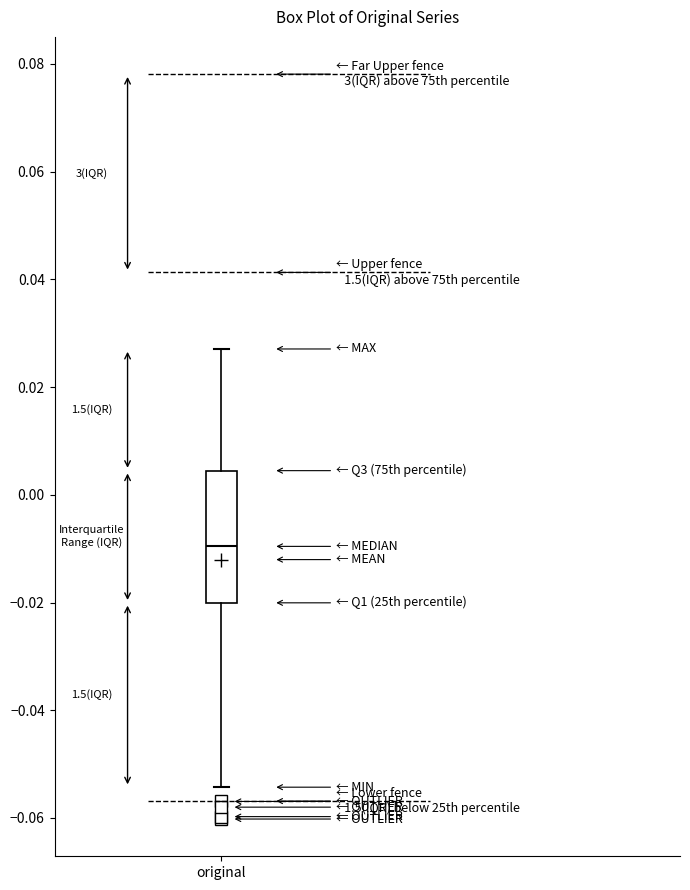

Transcribe this box plot: give where the median line is, the range the box spans, and where the two whiskers end, as read against the y-axis. The values are not printed on the chart, so give them approximately, as read against the axis.

median -0.010, box -0.020 to 0.004, whiskers -0.054 to 0.028